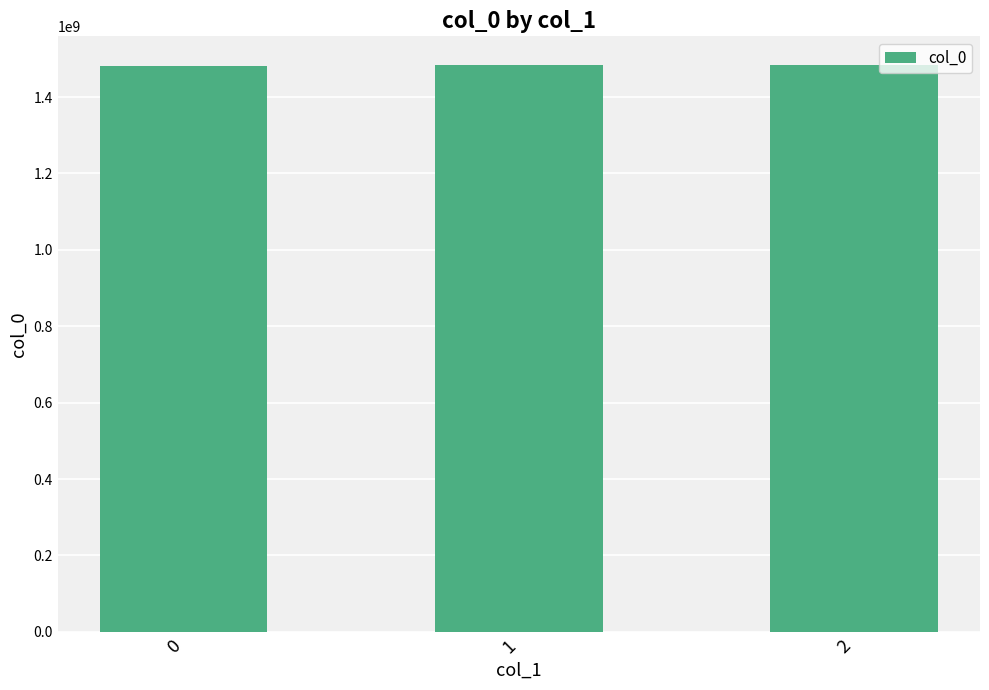

Are the bars grouped side by side (vs. stacked)?

No